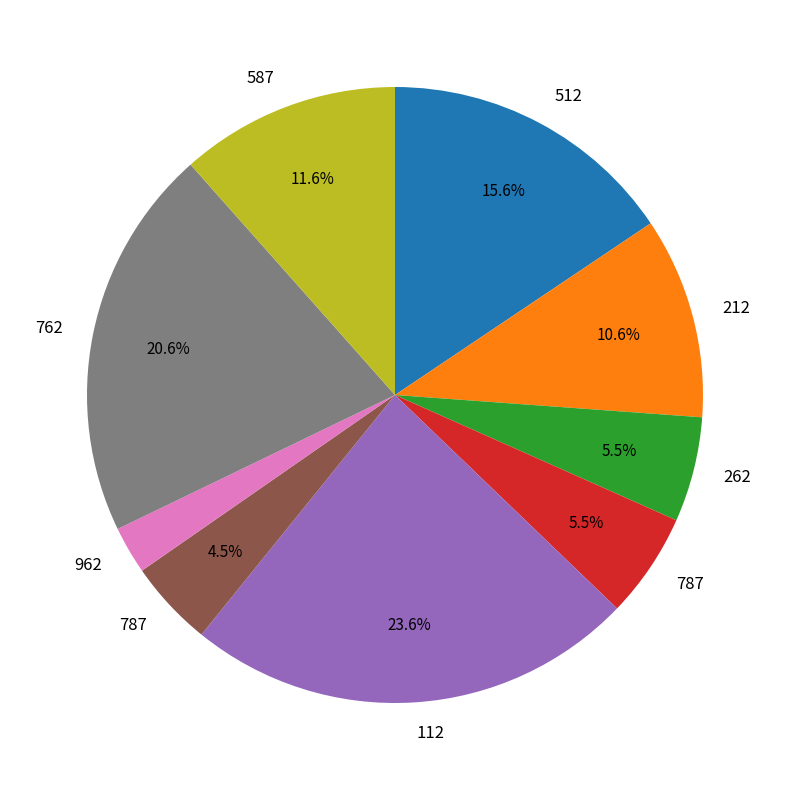

Is there any slice that represents more than half of the pie?

No